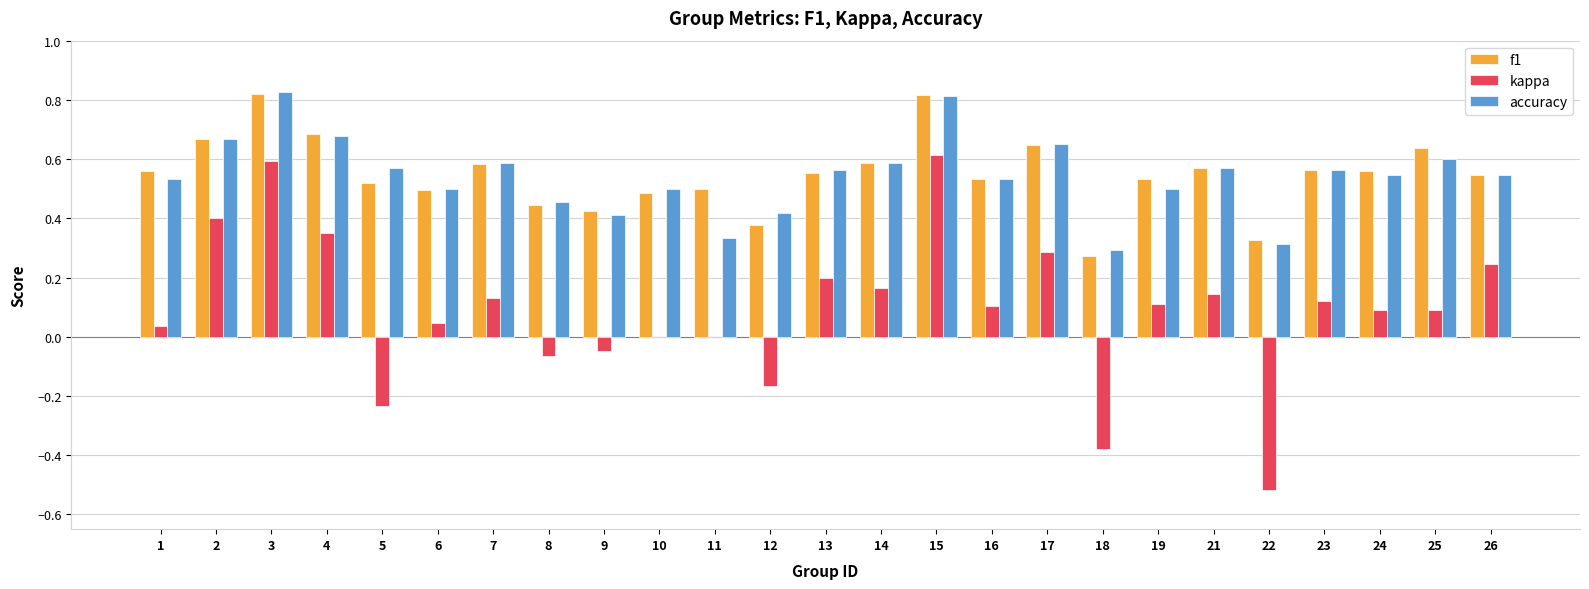

The value of accuracy at 24 is 0.3. True or false?

False